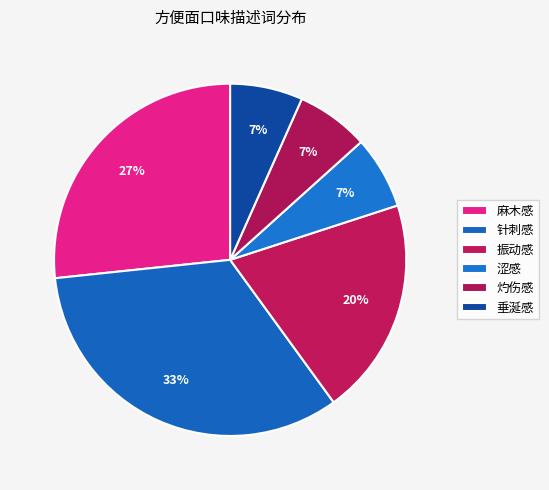

Is there a majority slice in this chart?

No